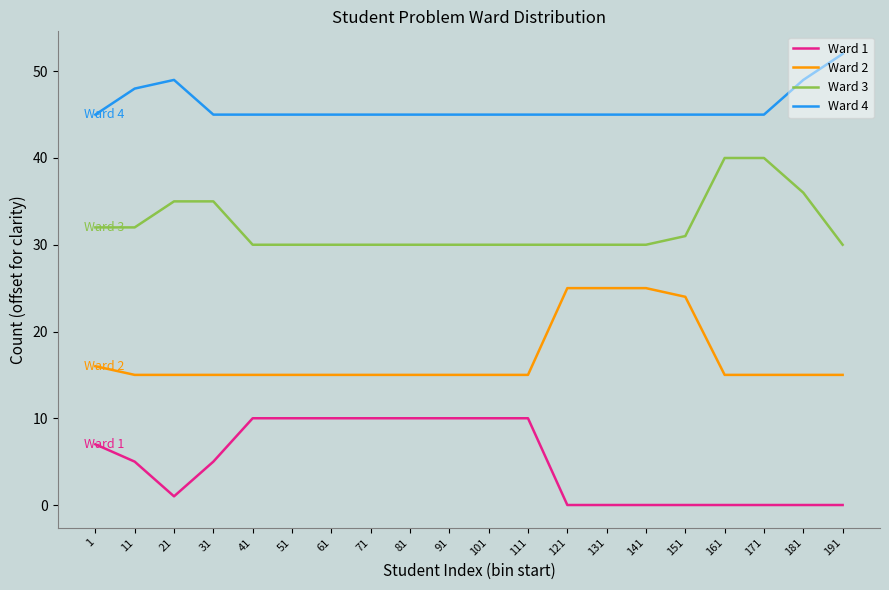

What is the difference between the highest and lowest values at 191?

52